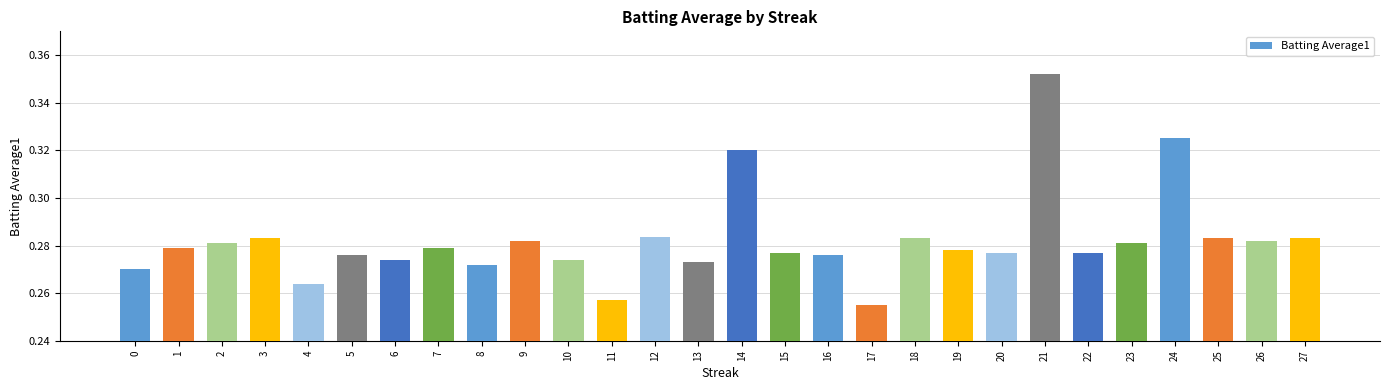

How many values are between 0 and 1?

28